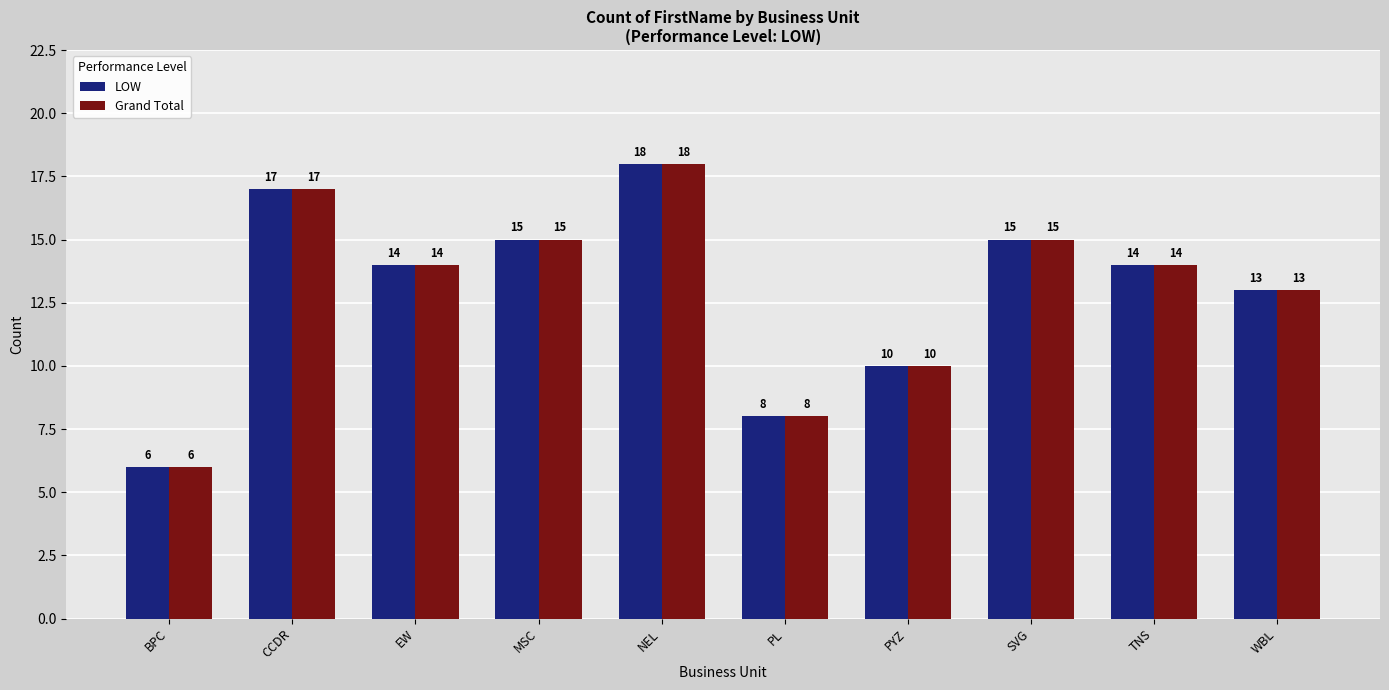

How many groups of bars are there?

10